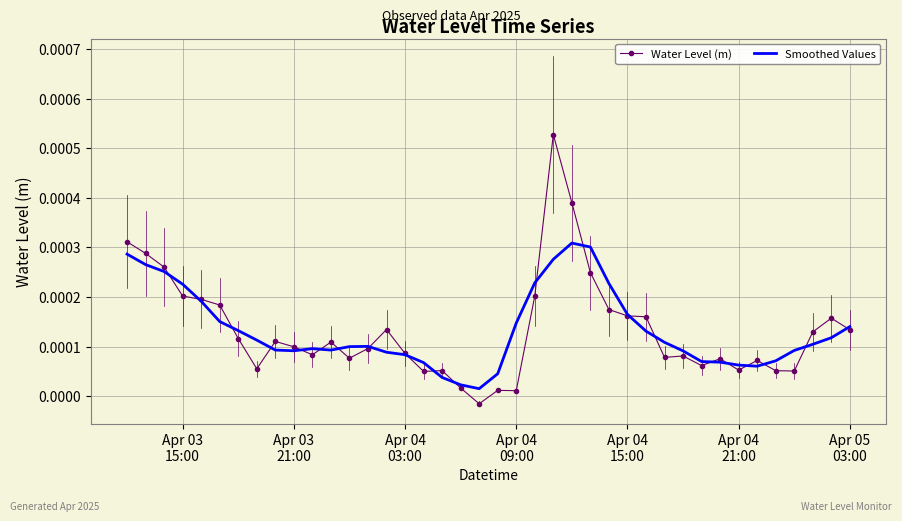

Rank the series by their maximum value, from highest to lowest.

Water Level (m), Smoothed Values